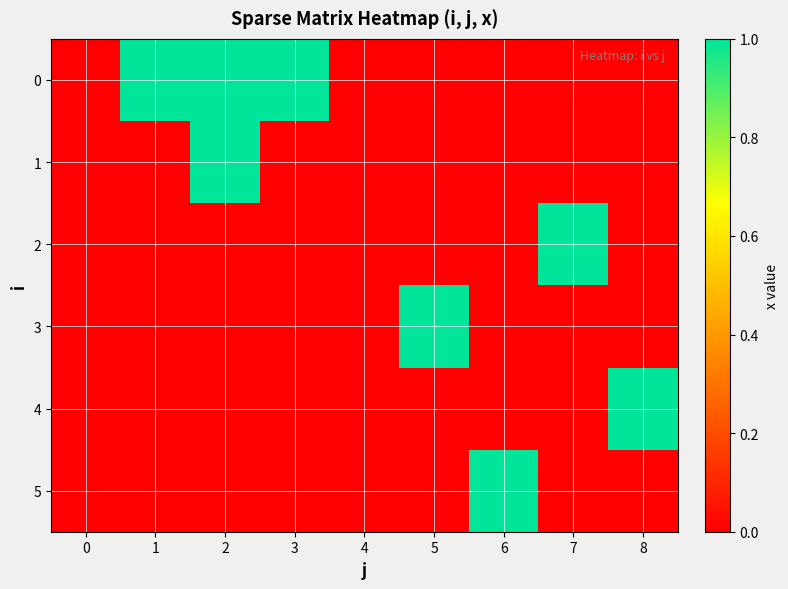

Reading left to right, list all the values displayed in this chart.

0: 0=0	1=1	2=1	3=1	4=0	5=0	6=0	7=0	8=0
1: 0=0	1=0	2=1	3=0	4=0	5=0	6=0	7=0	8=0
2: 0=0	1=0	2=0	3=0	4=0	5=0	6=0	7=1	8=0
3: 0=0	1=0	2=0	3=0	4=0	5=1	6=0	7=0	8=0
4: 0=0	1=0	2=0	3=0	4=0	5=0	6=0	7=0	8=1
5: 0=0	1=0	2=0	3=0	4=0	5=0	6=1	7=0	8=0